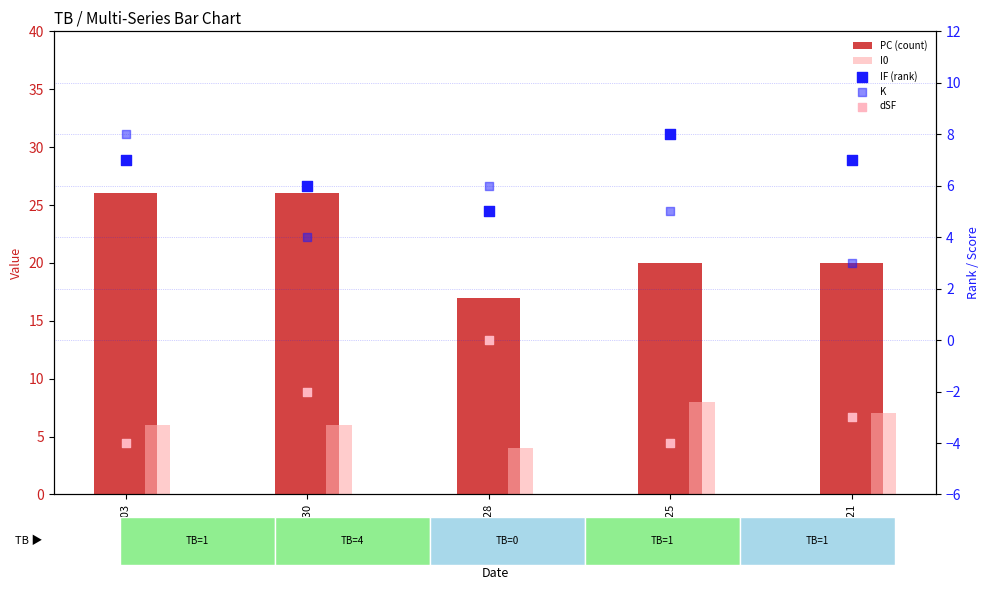

At which category is the sum across all series the highest?

2021-10-03